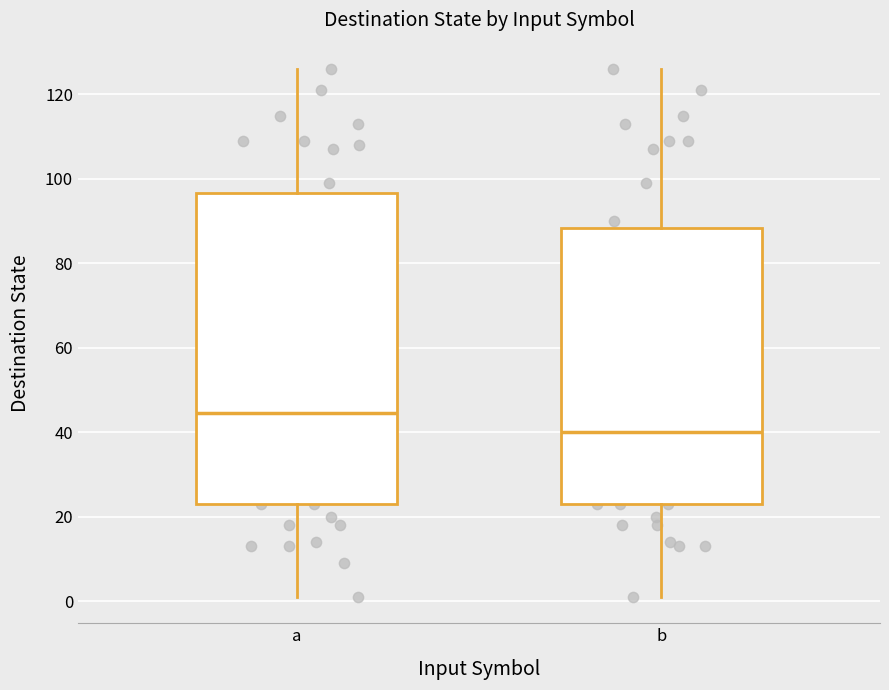

Which box is the tallest, from its lower edge to its upper edge?

a